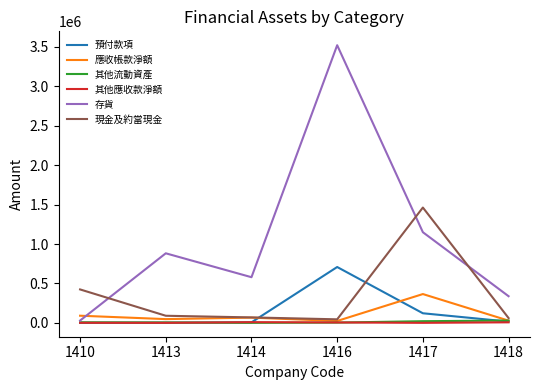

What is the maximum value shown in the chart?

3522251